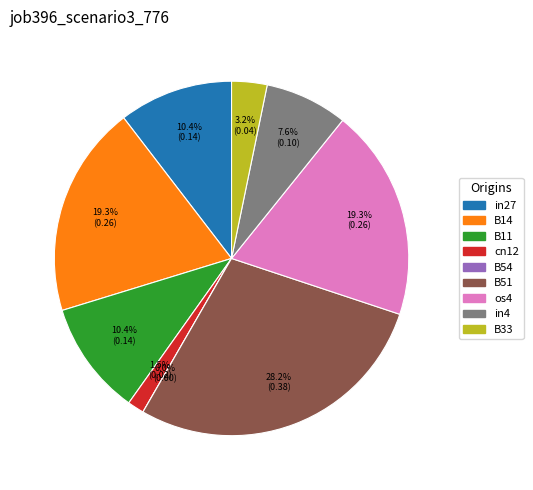

To the nearest percent, what is the difference between the largest and smallest slice percentages?

28%